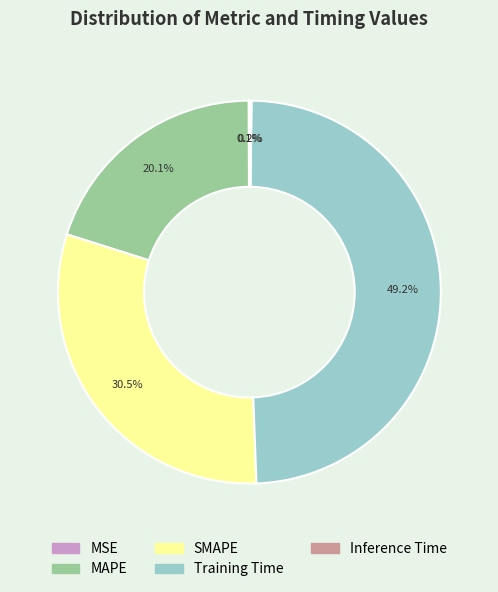

To the nearest percent, what is the difference between the MAPE and SMAPE slice percentages?

10%